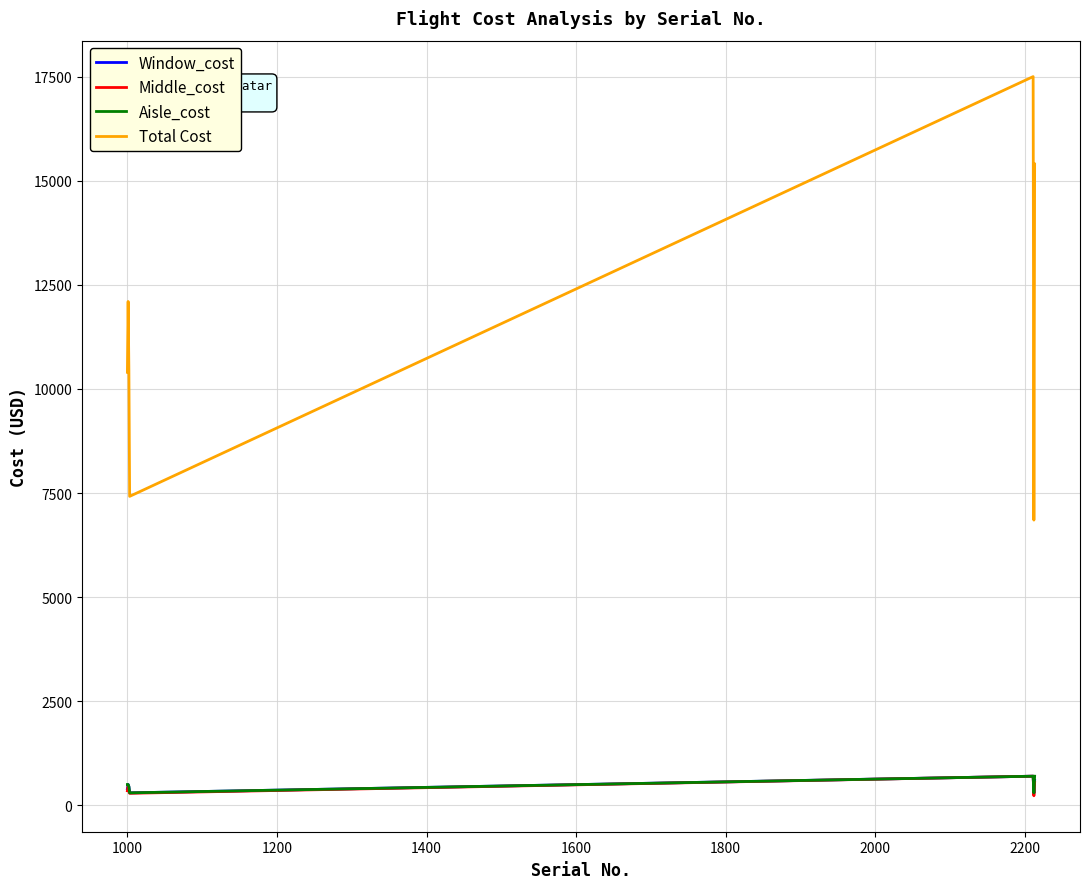

Which series has the largest range (max minus min)?

Total Cost